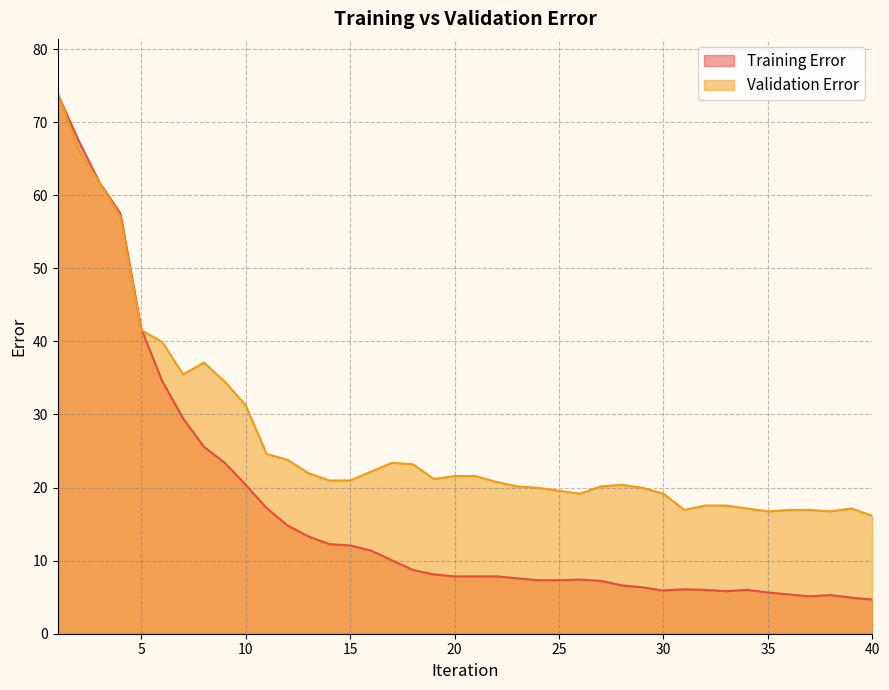

Does the chart have visible grid lines?

Yes